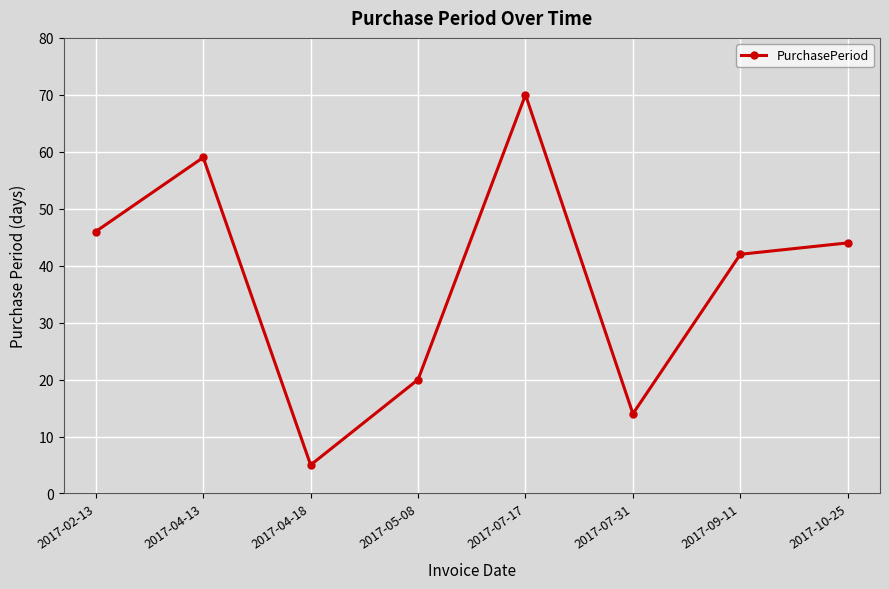

List the labels in order of value, largest first.

2017-07-17, 2017-04-13, 2017-02-13, 2017-10-25, 2017-09-11, 2017-05-08, 2017-07-31, 2017-04-18